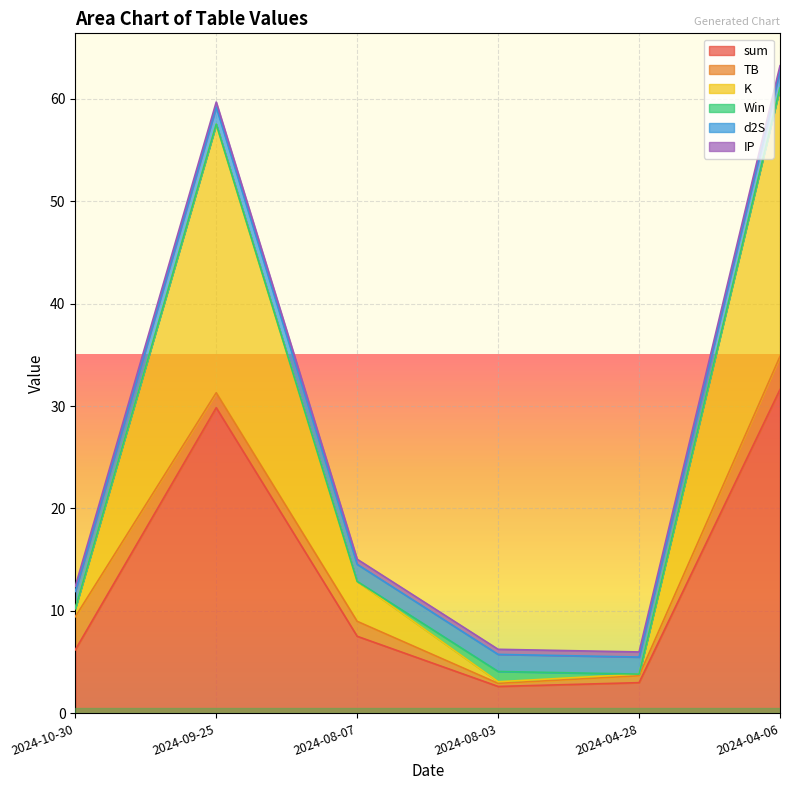

What is the label of the 6th point from the right?

2024-10-30